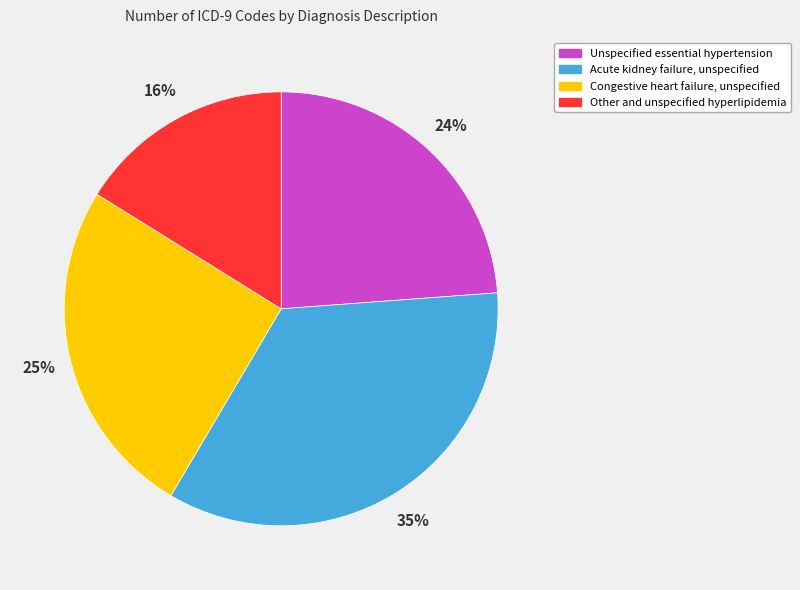

What is the smallest slice in the pie chart?

Other and unspecified hyperlipidemia